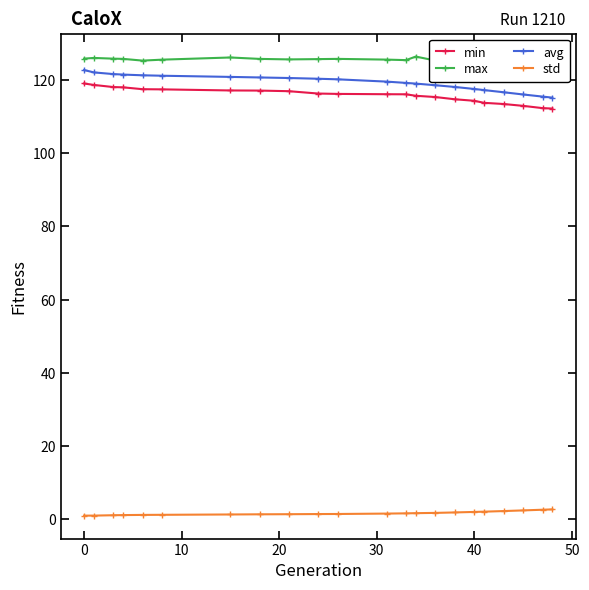

At how many categories does at least one series exceed 65?

22